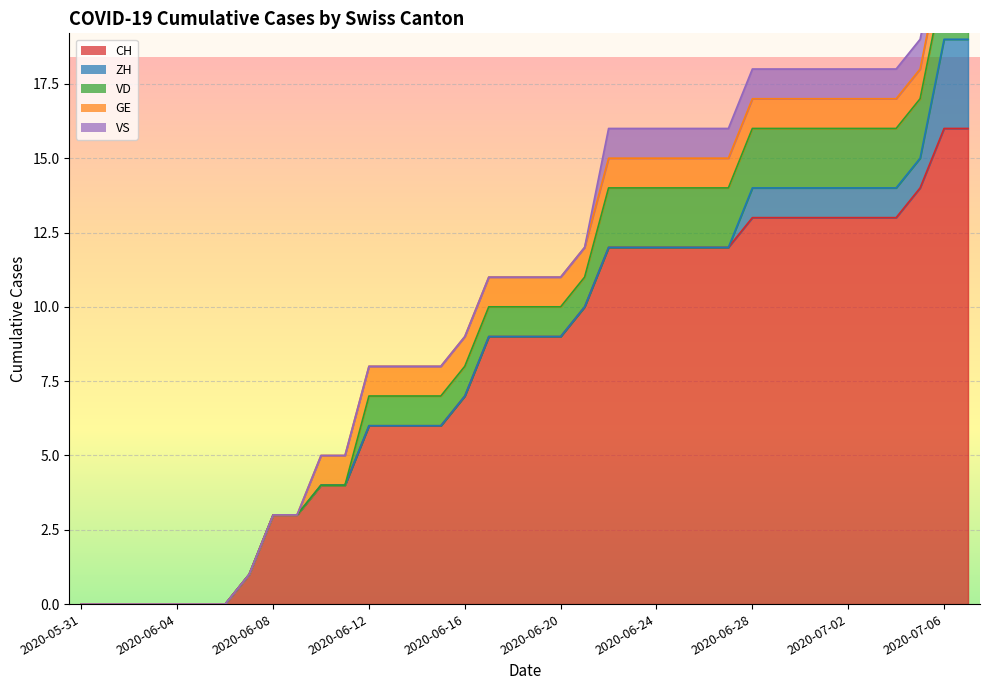

At which label does VD first exceed 1?

2020-06-22